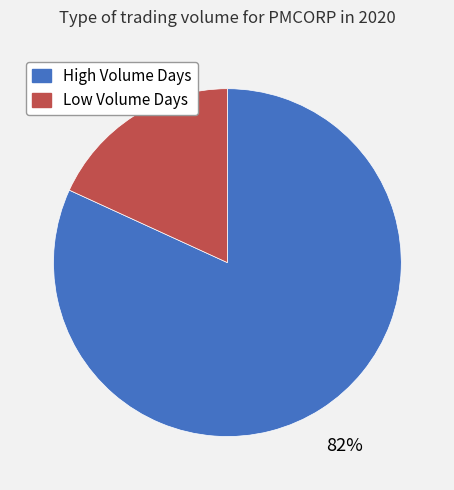

To the nearest percent, what is the difference between the largest and smallest slice percentages?

64%